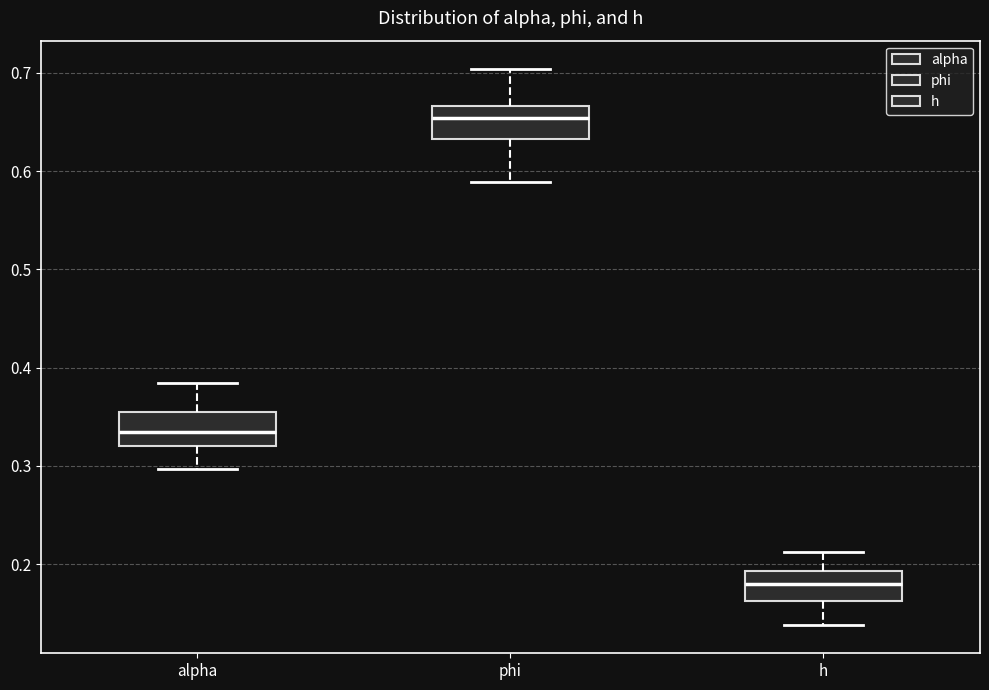

Reading left to right, read every box against the y-axis: the position of its median line, the range the box covers, and the ends of its whiskers. The values are not printed on the chart, so give them approximately, as read against the axis.

alpha: median 0.33, box 0.32 to 0.35, whiskers 0.30 to 0.38
phi: median 0.65, box 0.63 to 0.67, whiskers 0.59 to 0.70
h: median 0.18, box 0.16 to 0.19, whiskers 0.14 to 0.21